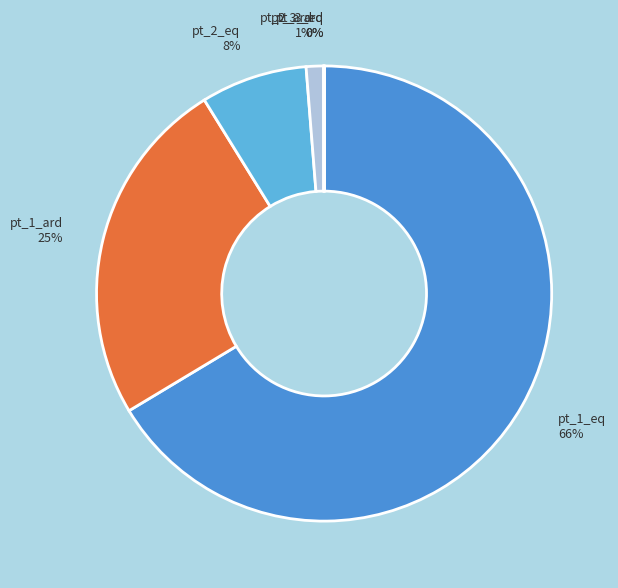

What is the majority slice?

pt_1_eq